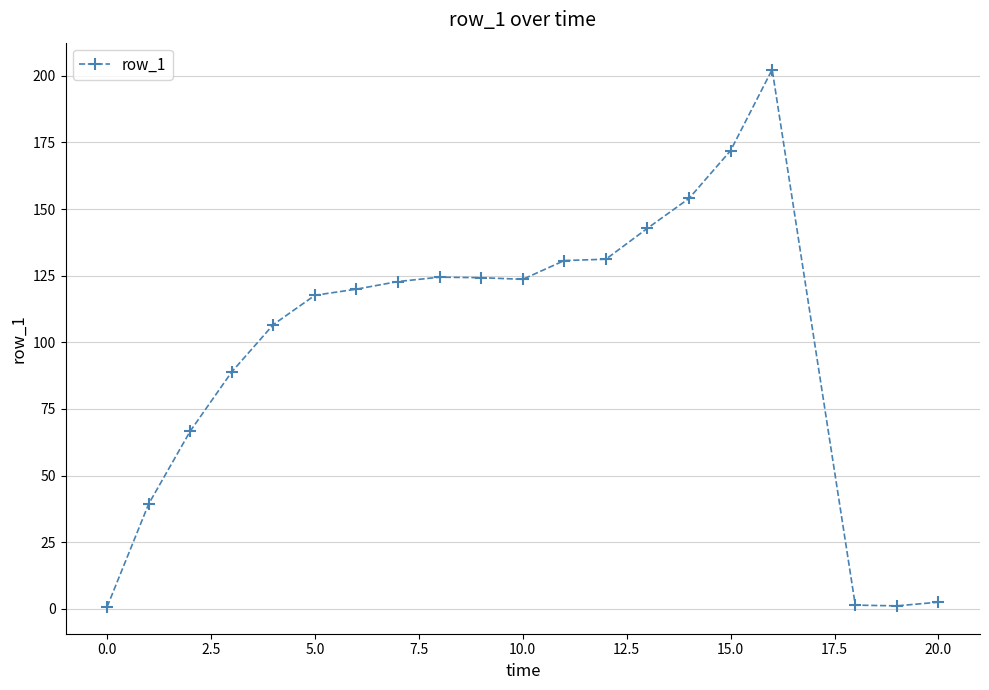

True or false: the data has more than 1 interior local peaks.

True